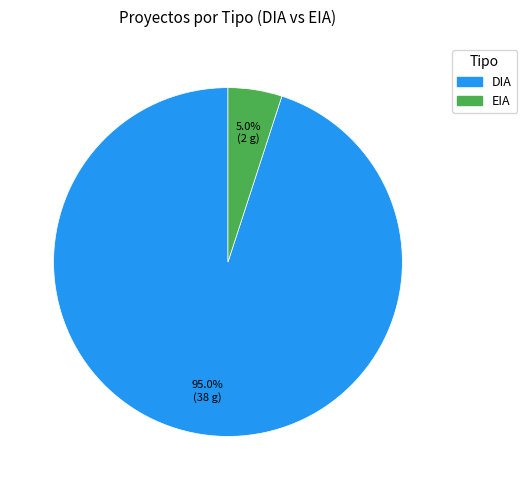

Rank the categories by value from lowest to highest.

EIA, DIA